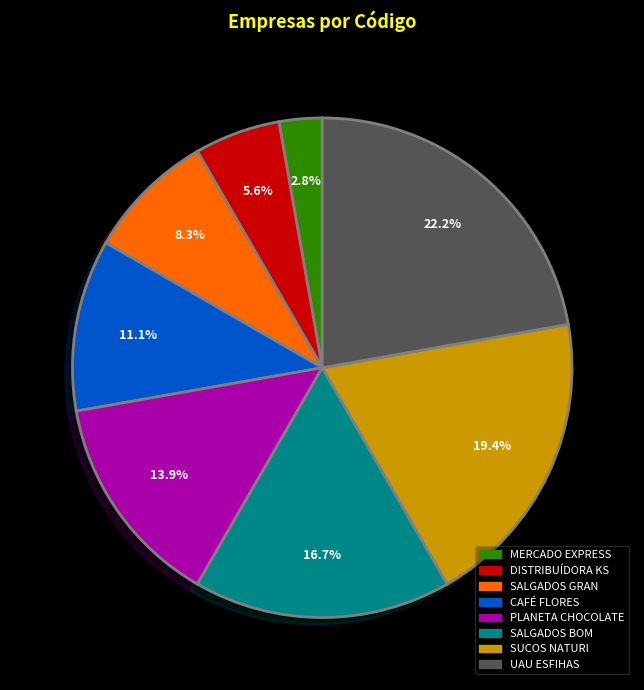

Is MERCADO EXPRESS the majority of the pie?

No